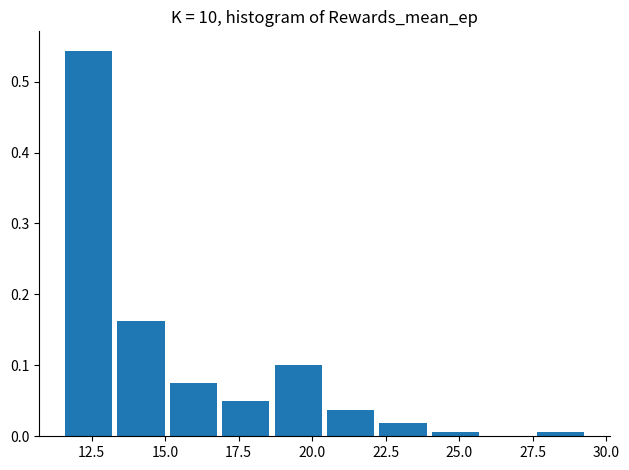

Read against the x-axis, roughly where is the centre of the tallest bar?

12.5